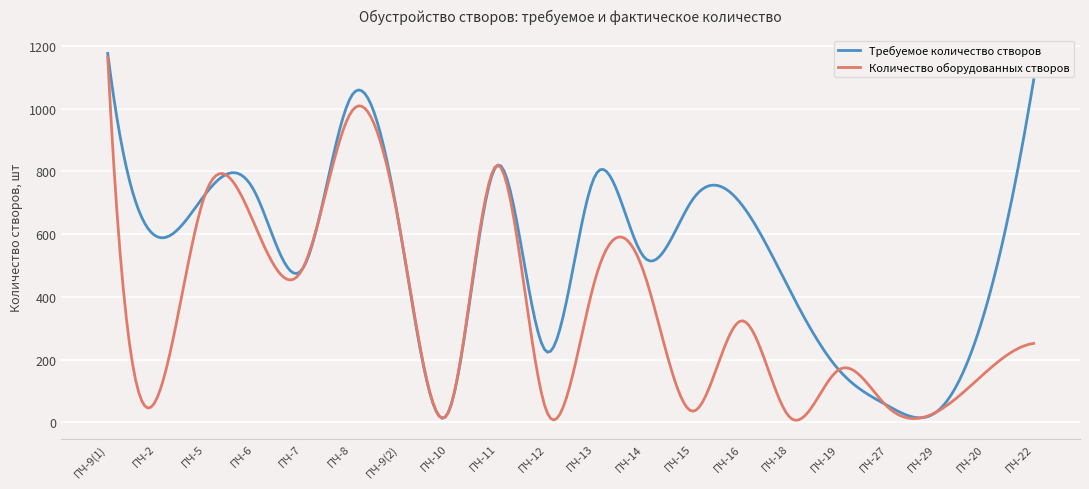

True or false: Количество оборудованных створов and Требуемое количество створов cross at least once.

True